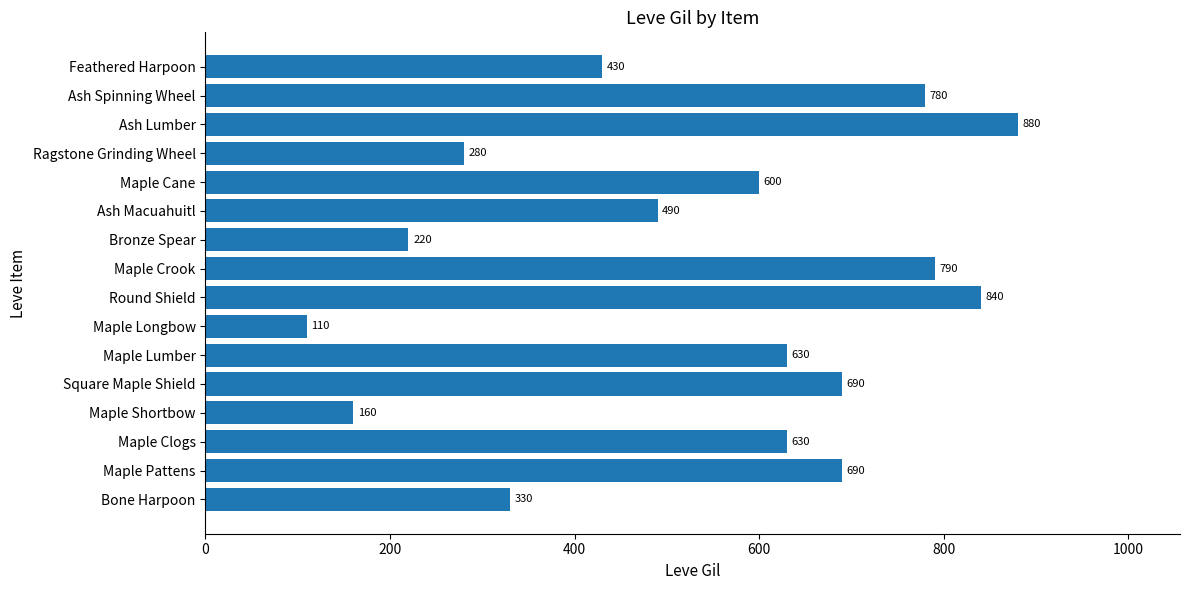

At which category does the chart reach its peak across all series?

Ash Lumber